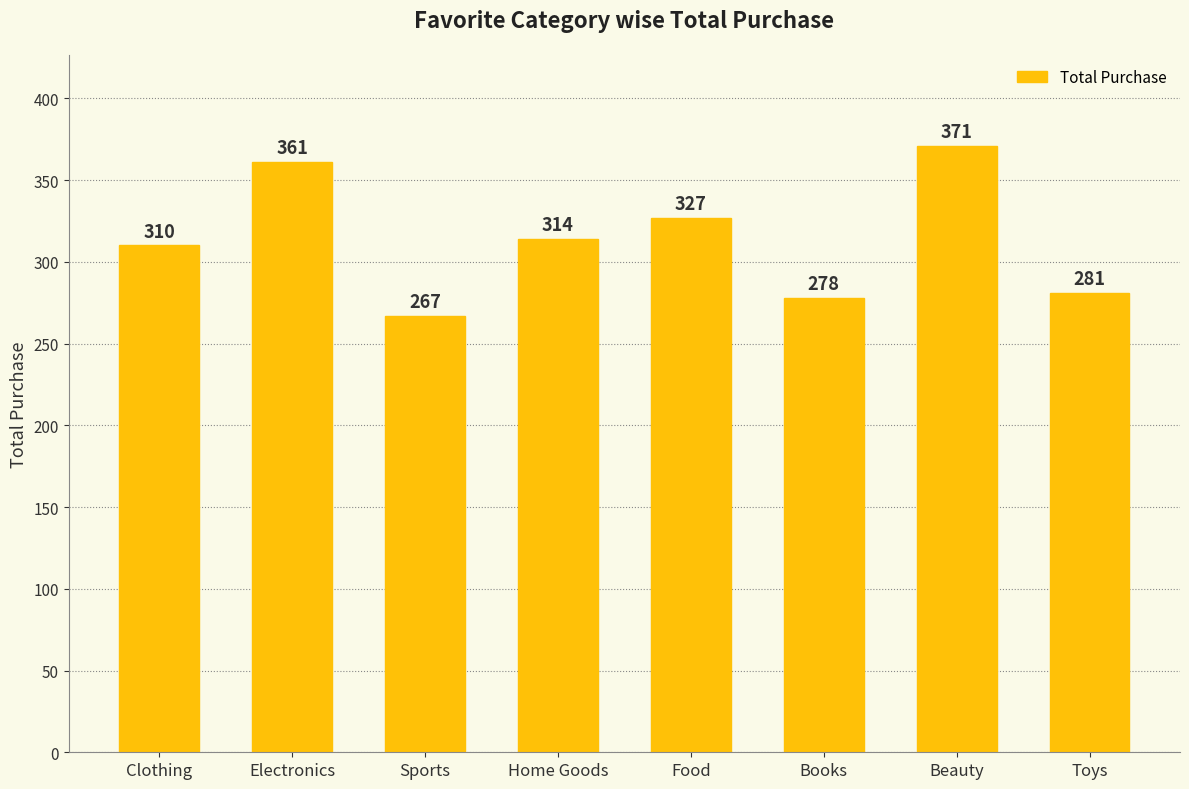

The chart shows a value of 159 at Food. True or false?

False